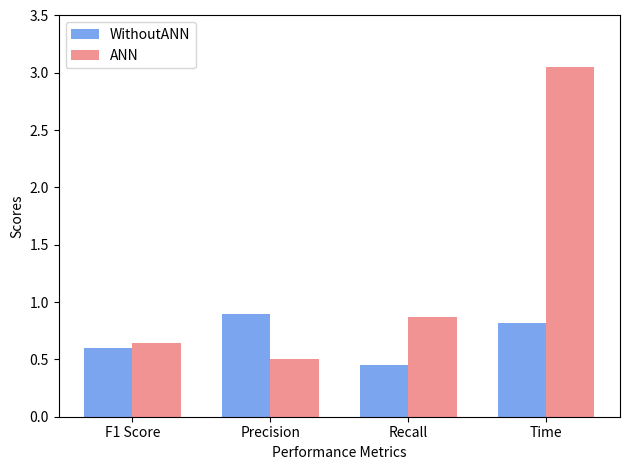

What is the highest value of the WithoutANN series?

0.9